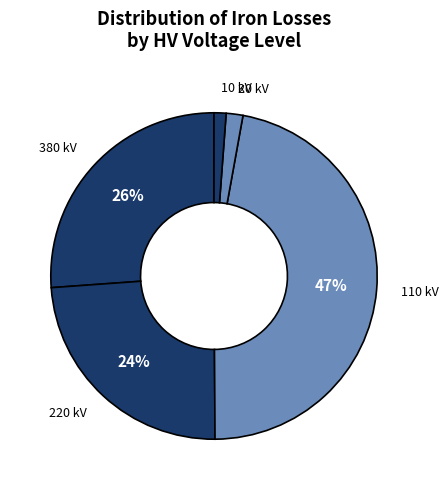

How many slices are in this pie chart?

5